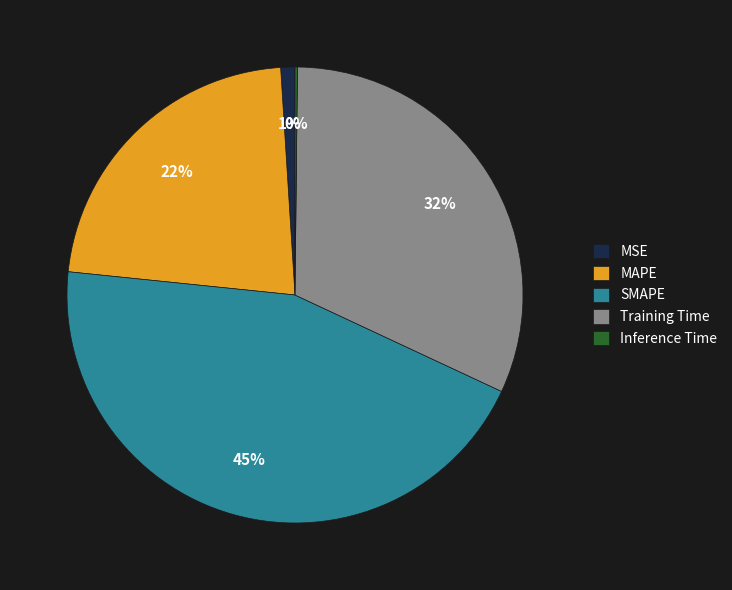

Is the sum of MSE and Training Time greater than half?

No